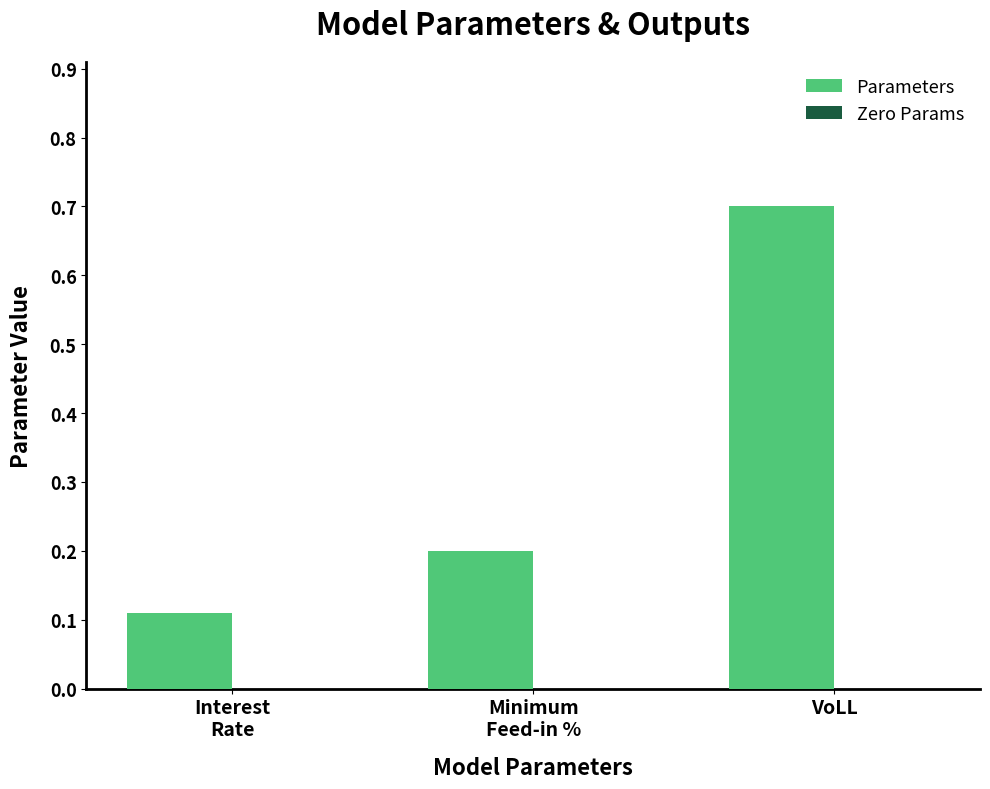

Are the bars horizontal?

No